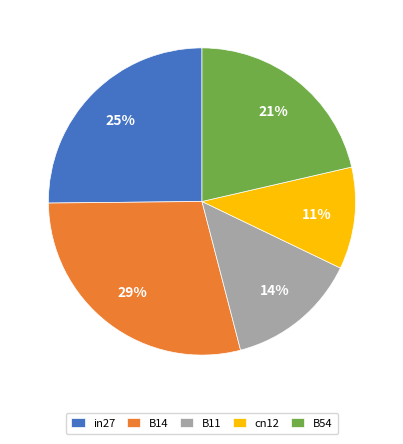

Which slice is the smallest?

cn12